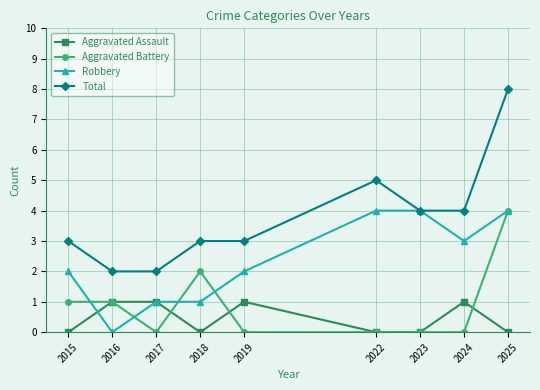

True or false: Total and Aggravated Assault intersect in this chart.

False